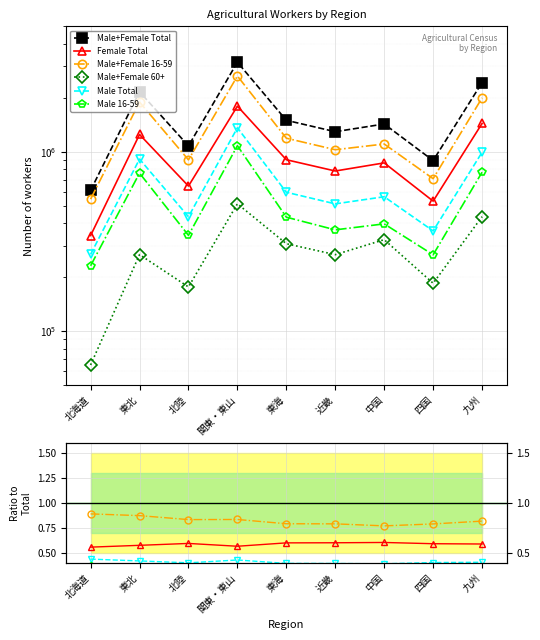

Is it true that Male+Female 16-59 equals 1.2 at 近畿?

False